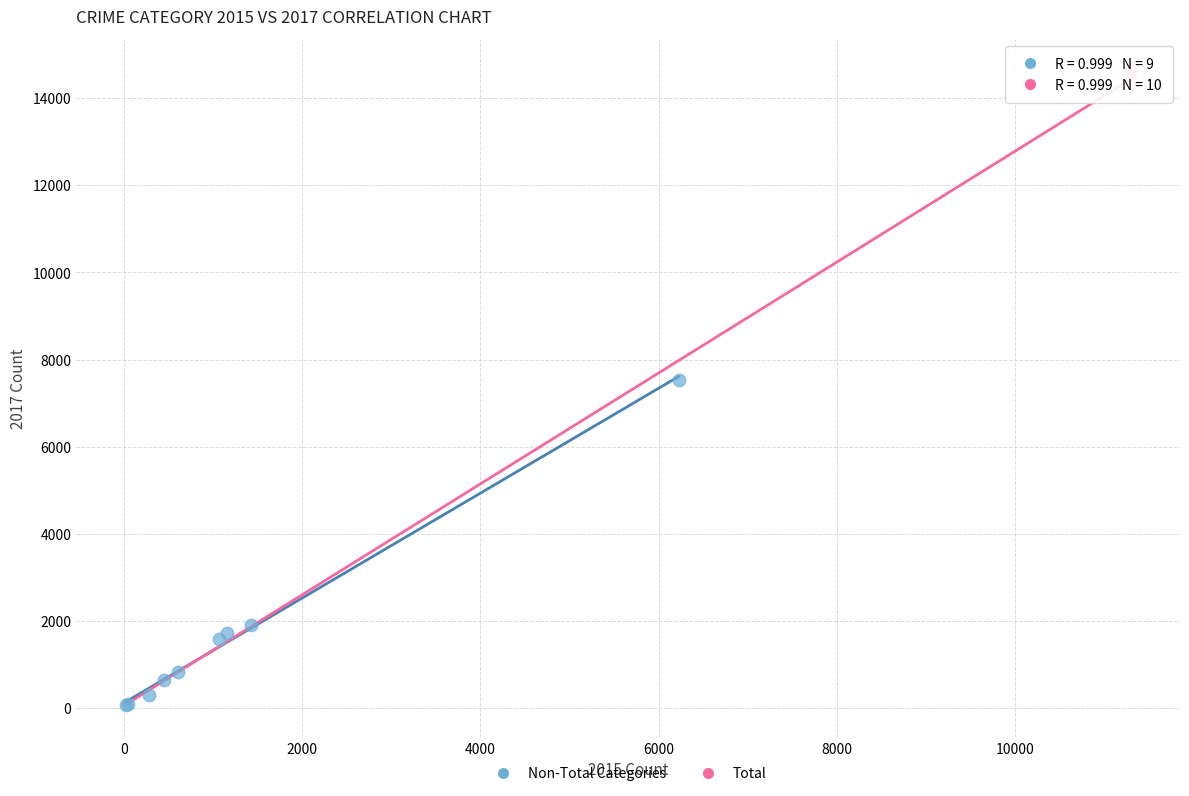

What are all the series names shown in the legend?

Non-Total Categories, Total